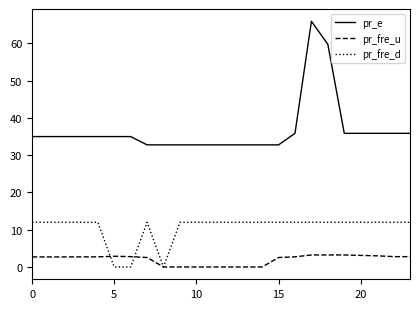

Rank the series by their average value, from lowest to highest.

pr_fre_u, pr_fre_d, pr_e